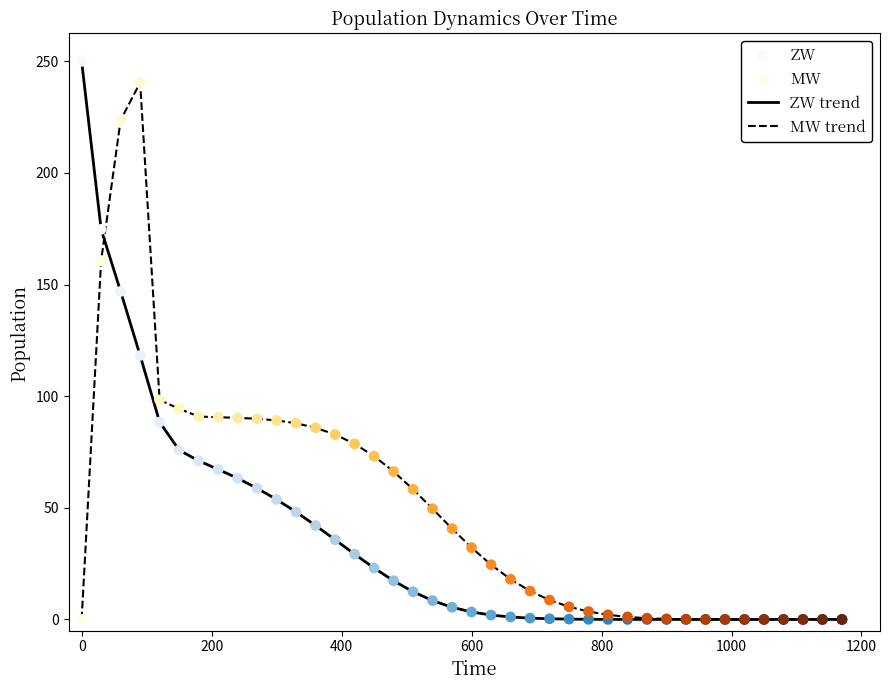

Rank the series by their average value, from highest to lowest.

MW trend, ZW trend